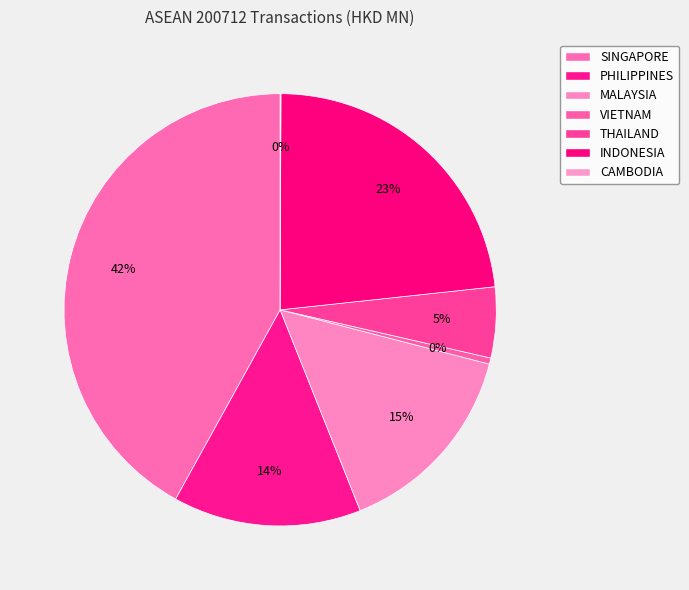

Is there a majority slice in this chart?

No